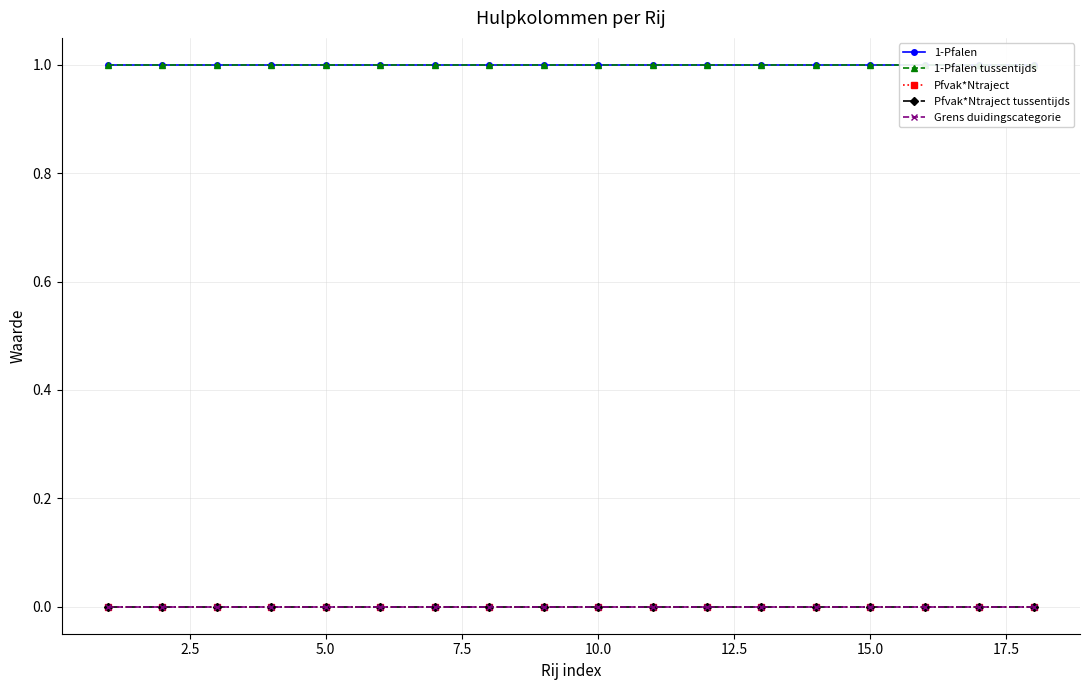

Reading left to right, list all the values displayed in this chart.

1-Pfalen: 1.0	1.0	1.0	1.0	1.0	1.0	1.0	1.0	1.0	1.0	1.0	1.0	1.0	1.0	1.0	1.0	1.0	1.0
1-Pfalen tussentijds: 1.0	1.0	1.0	1.0	1.0	1.0	1.0	1.0	1.0	1.0	1.0	1.0	1.0	1.0	1.0	1.0	1.0	1.0
Pfvak*Ntraject: 0.0	0.0	0.0	0.0	0.0	0.0	0.0	0.0	0.0	0.0	0.0	0.0	0.0	0.0	0.0	0.0	0.0	0.0
Pfvak*Ntraject tussentijds: 0.0	0.0	0.0	0.0	0.0	0.0	0.0	0.0	0.0	0.0	0.0	0.0	0.0	0.0	0.0	0.0	0.0	0.0
Grens duidingscategorie: 0.0	0.0	0.0	0.0	0.0	0.0	0.0	0.0	0.0	0.0	0.0	0.0	0.0	0.0	0.0	0.0	0.0	0.0